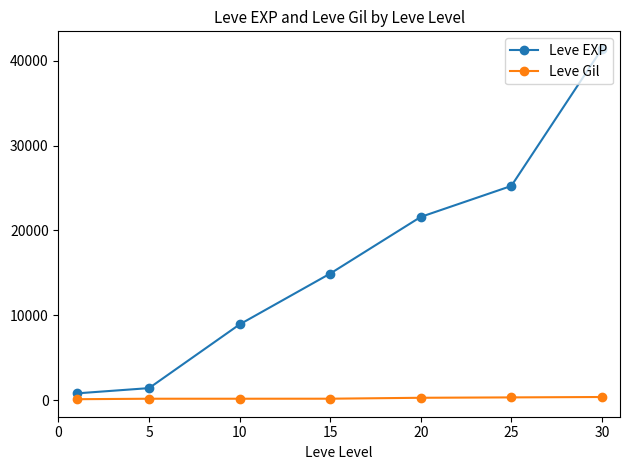

Which series has the widest spread of values?

Leve EXP